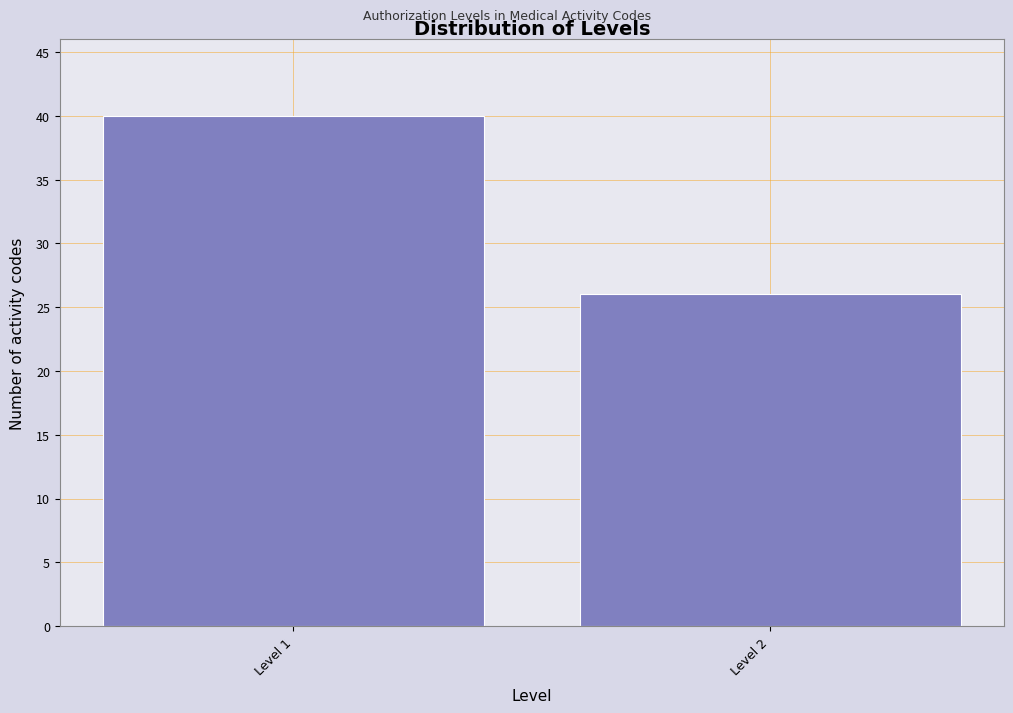

Reading left to right, what are all the values shown in this chart?

40	26